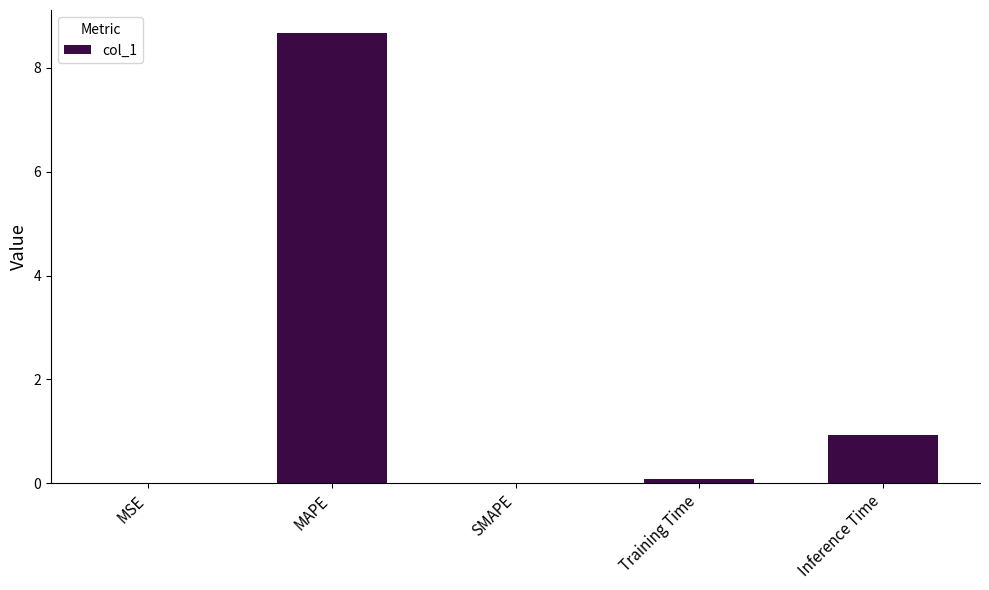

Are the bars horizontal?

No